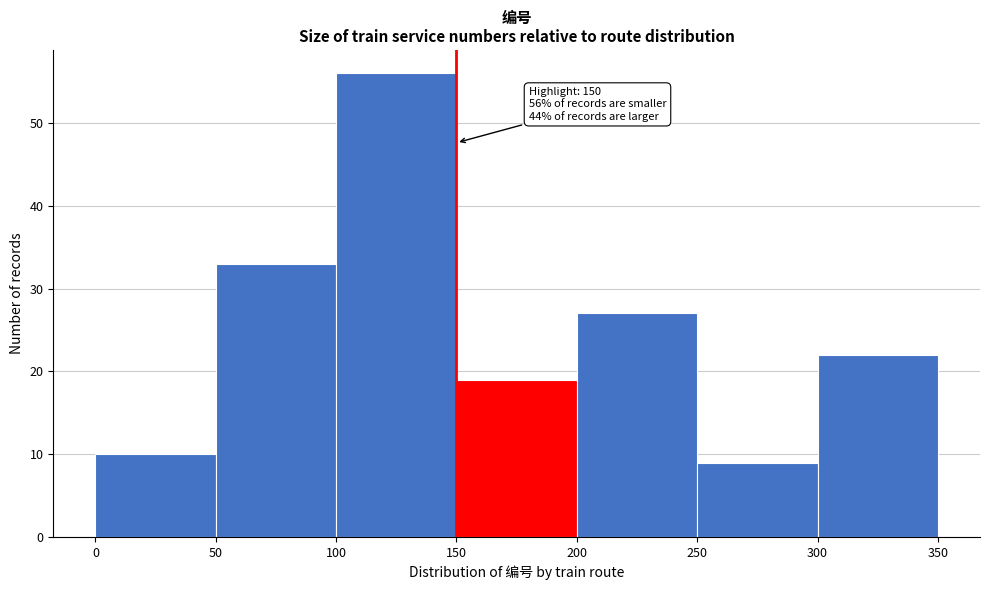

Which range on the x-axis has the tallest bar?

100 to 150